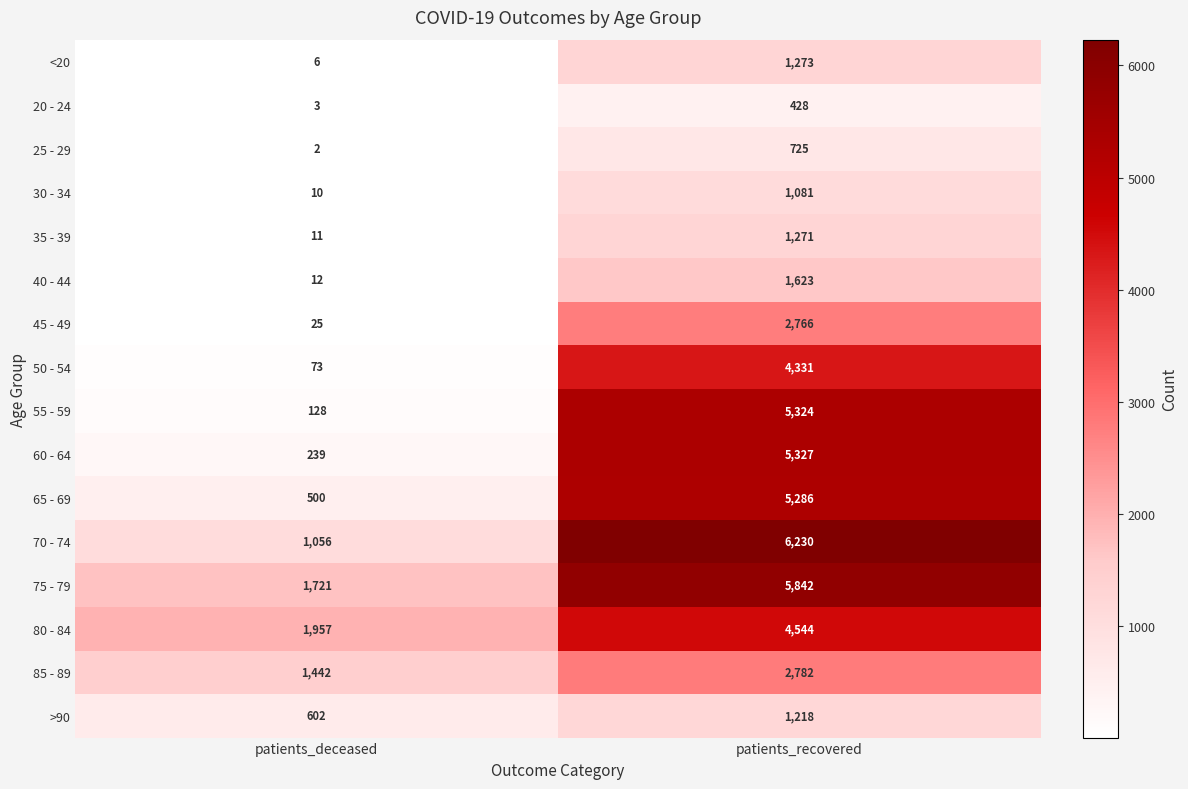

Which series has the largest total across all categories?

75 - 79